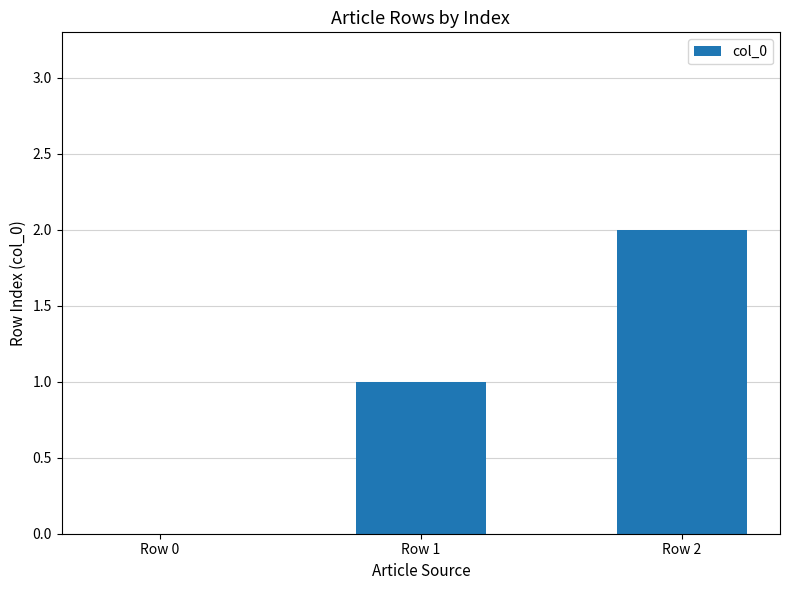

Which label corresponds to the largest value in the chart?

Row 2